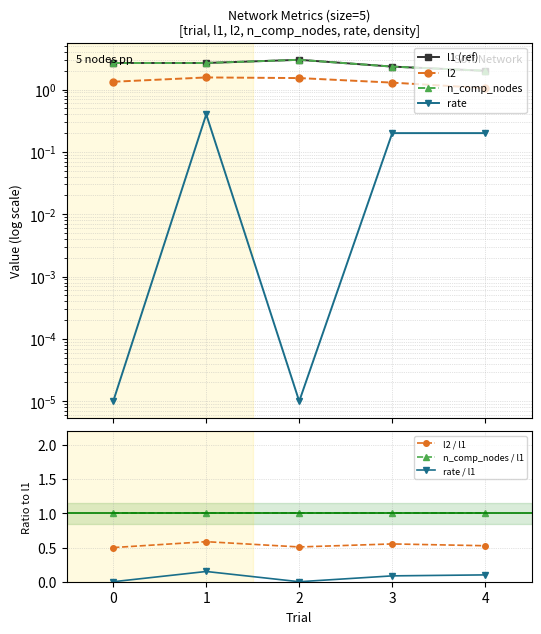

What are all the series names shown in the legend?

l2, n_comp_nodes, l1, rate